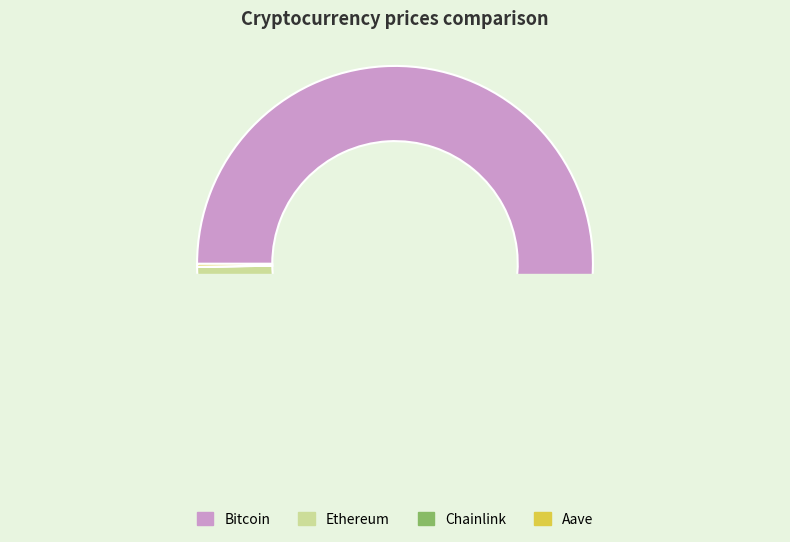

Count the number of slices in the pie.

4